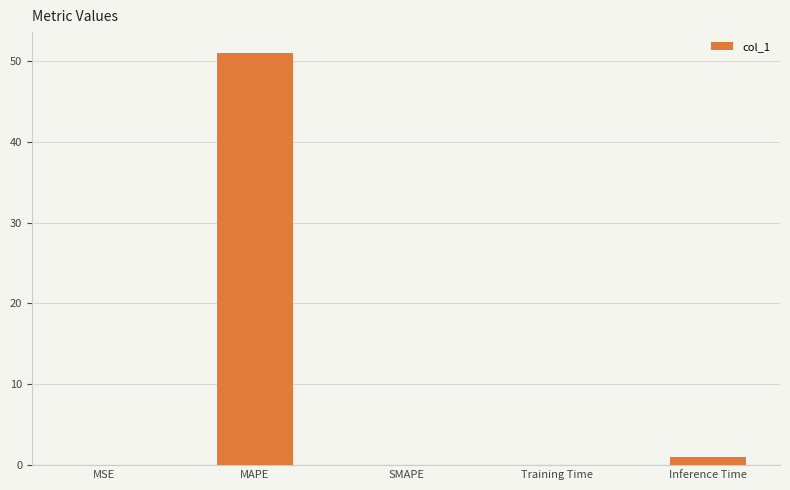

How many distinct data groups are displayed?

1